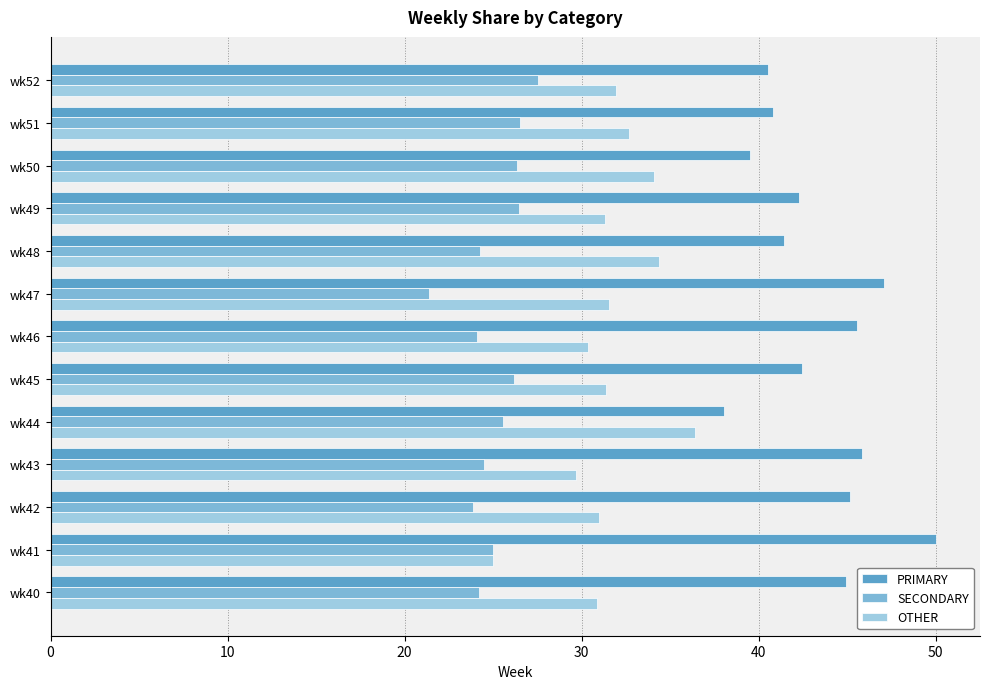

What is the difference between the maximum and minimum values in the PRIMARY series?

12.0